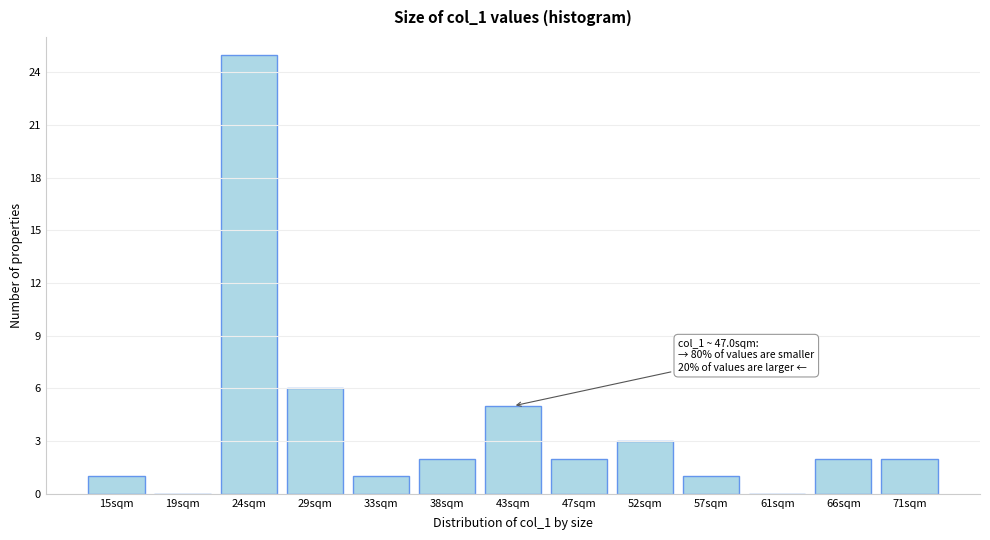

Reading left to right, list all the values displayed in this chart.

15sqm=1	19sqm=0	24sqm=25	29sqm=6	33sqm=1	38sqm=2	43sqm=5	47sqm=2	52sqm=3	57sqm=1	61sqm=0	66sqm=2	71sqm=2